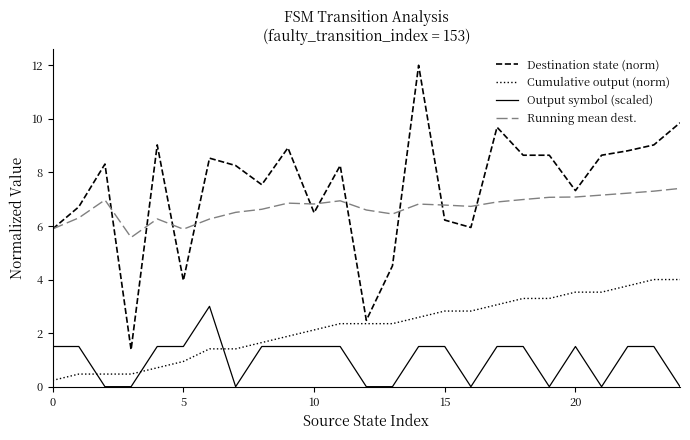

Which series ends up on top after the final intersection of Output symbol (scaled) and Cumulative output (norm)?

Cumulative output (norm)